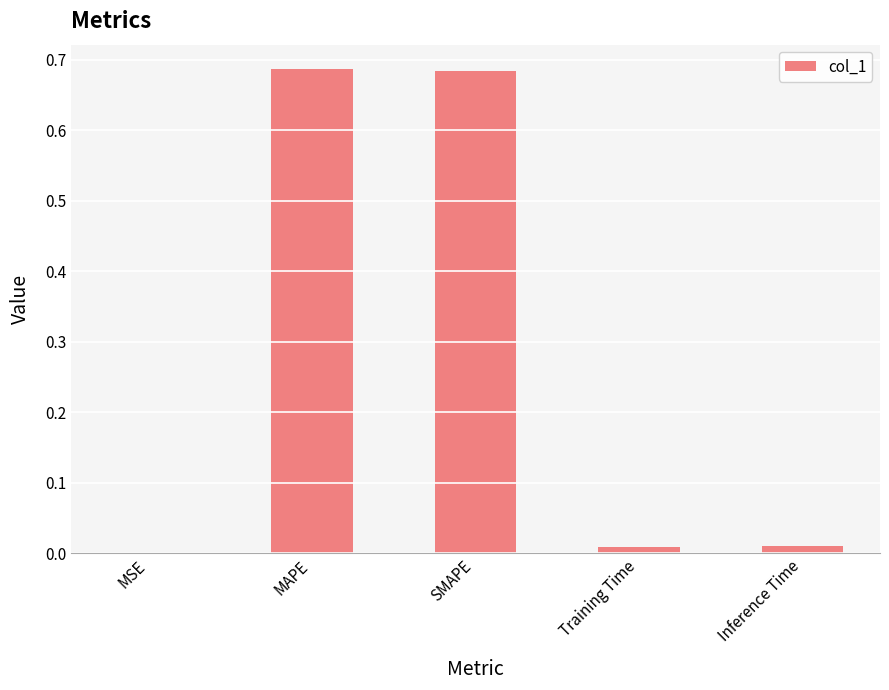

The chart shows a value of 0.0 at Inference Time. True or false?

True